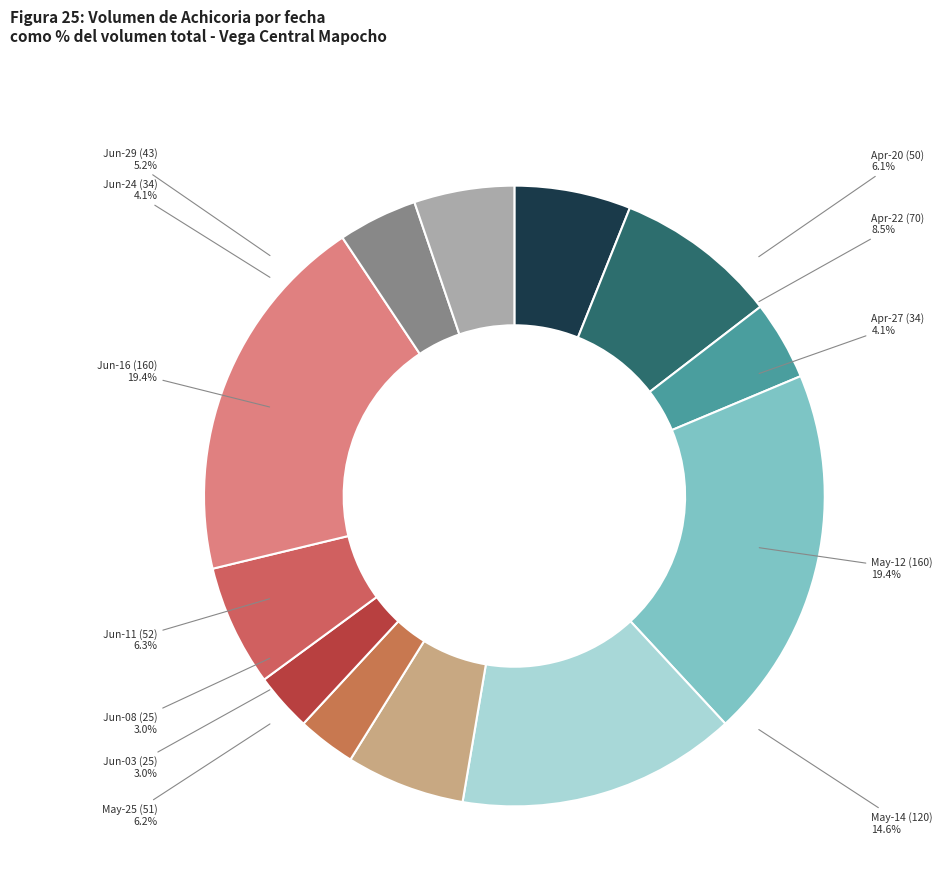

What percentage is the 2021-05-25 slice, to the nearest percent?

6%